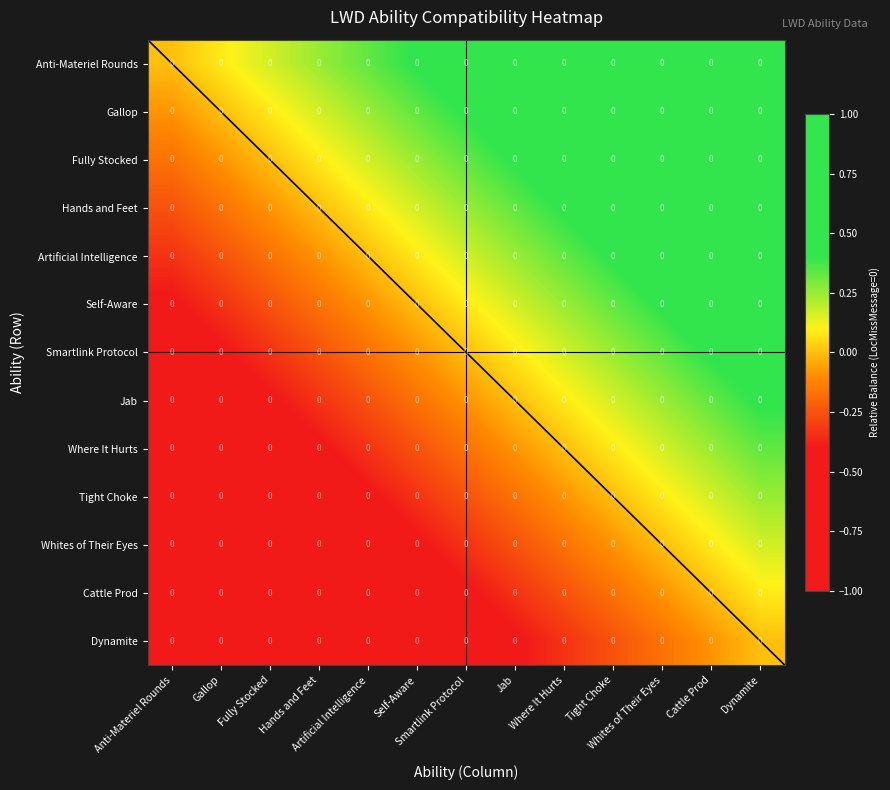

How many values in Jab are above zero?

5